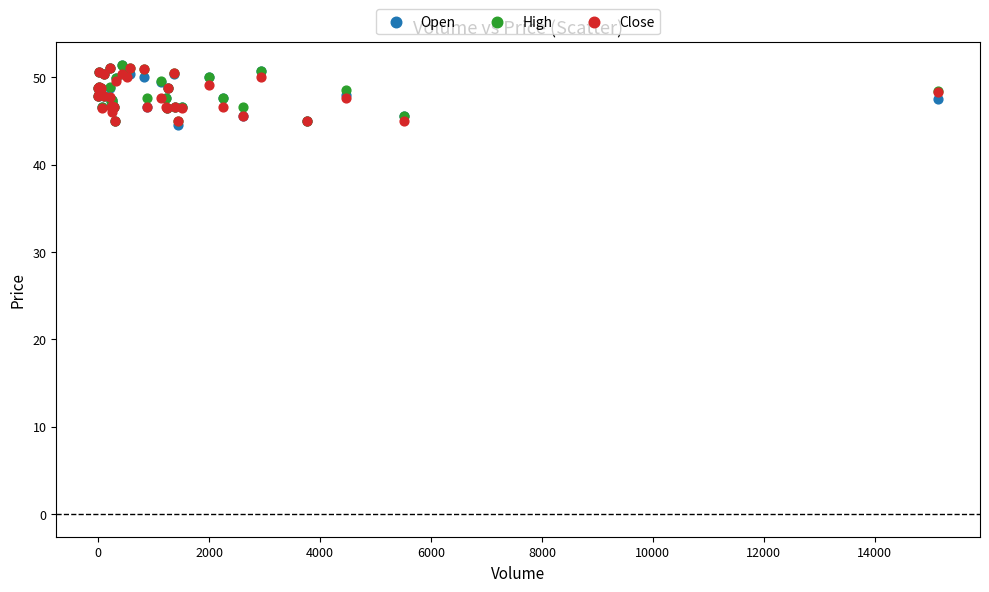

What are all the series names shown in the legend?

Open, High, Close